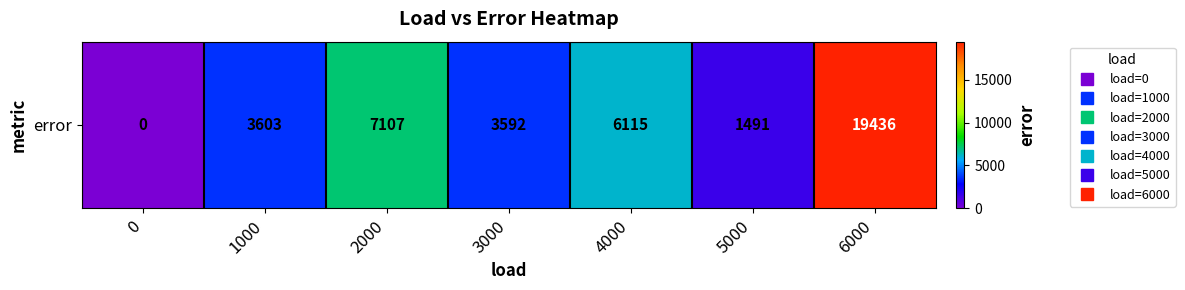

What is the maximum value shown in the chart?

19436